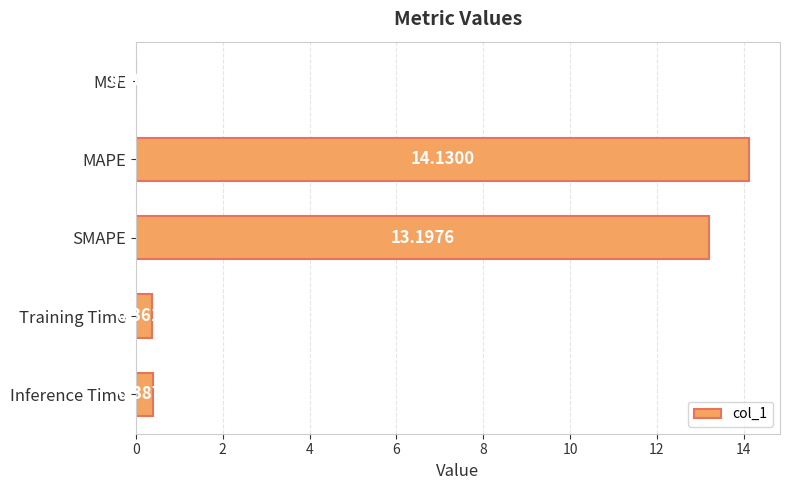

At which category does the chart reach its peak across all series?

MAPE